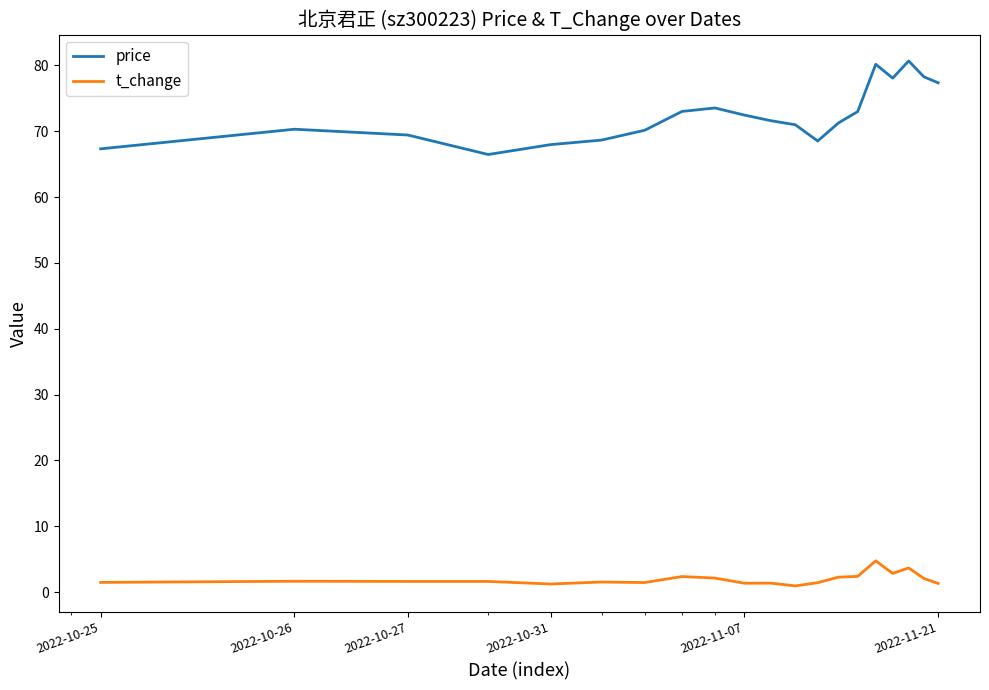

True or false: price and t_change cross at least once.

False